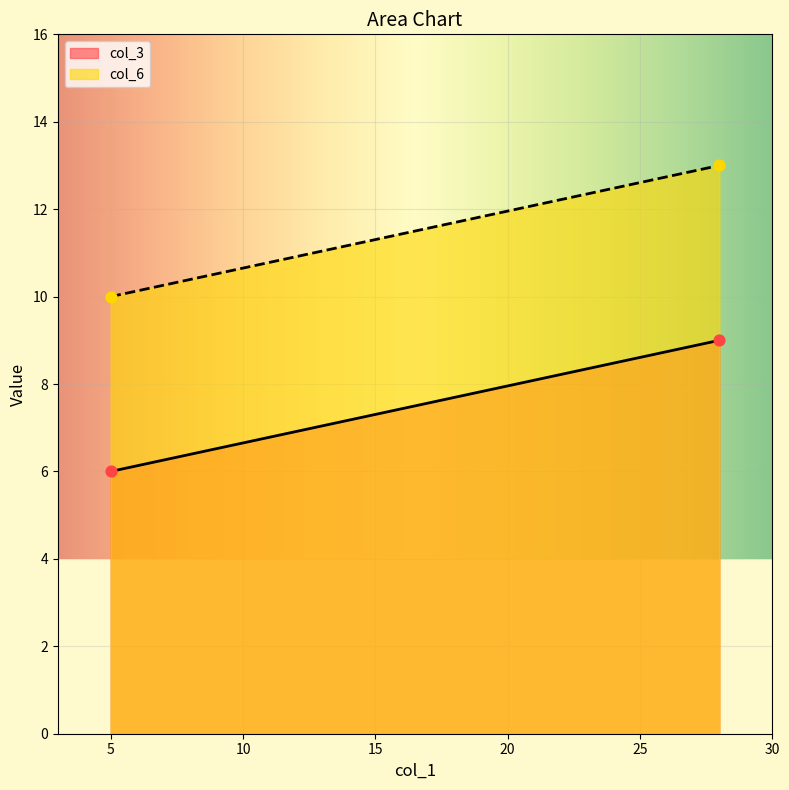

What are all the series names shown in the legend?

col_3, col_6